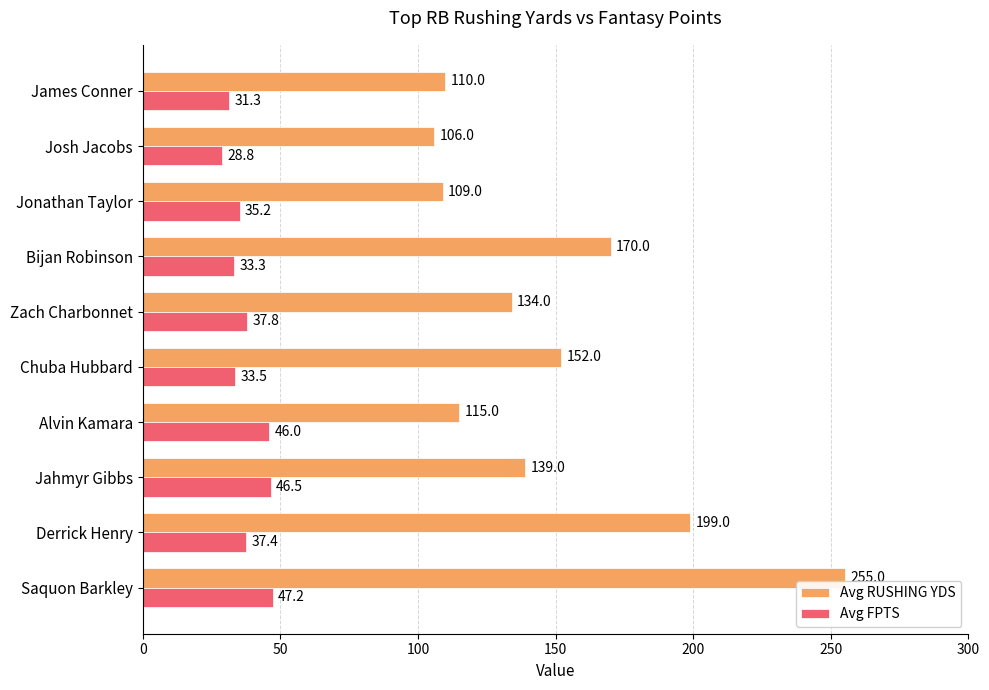

Where is Avg RUSHING YDS nearest to the value 180?

Bijan Robinson